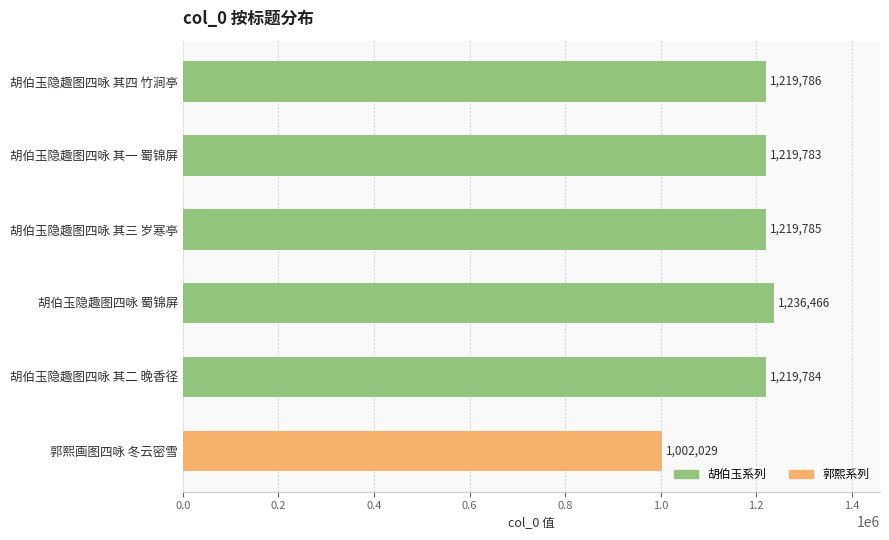

What is the minimum value shown in the chart?

1002029